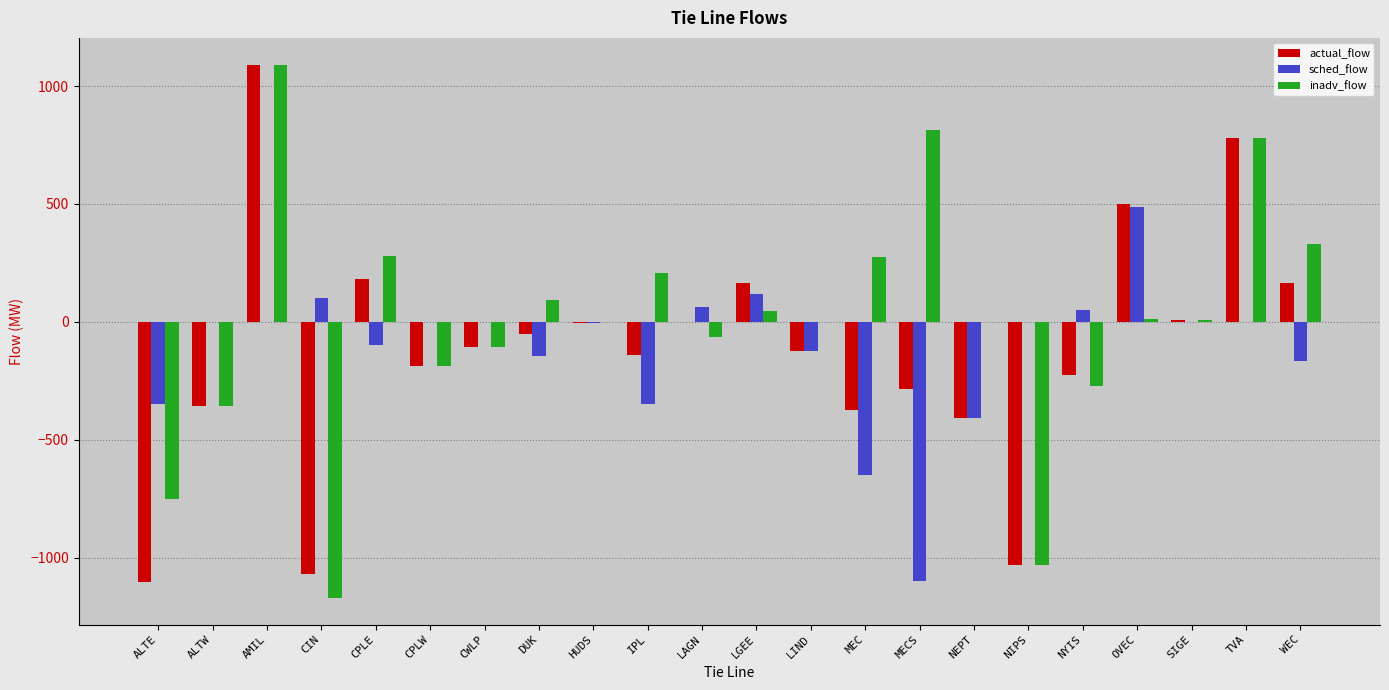

What is the sum of the inadv_flow values at DUK and MEC?

365